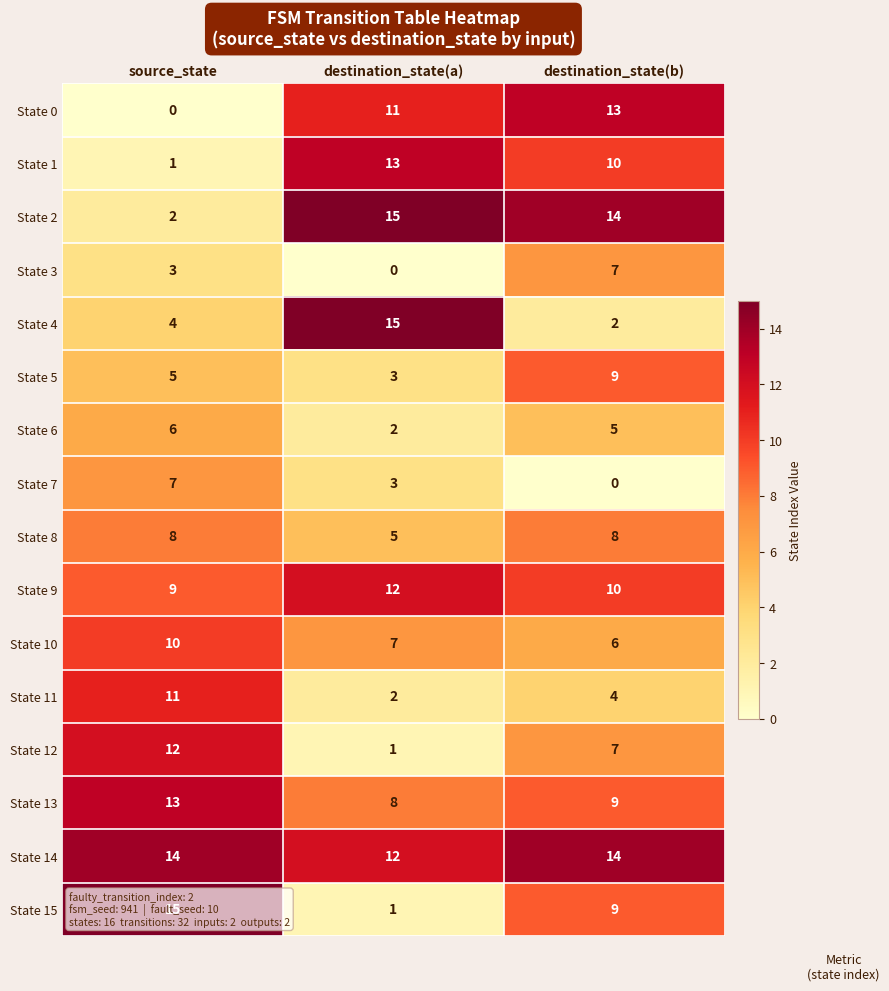

What is the sum of the State 13 values at source_state and destination_state(b)?

22